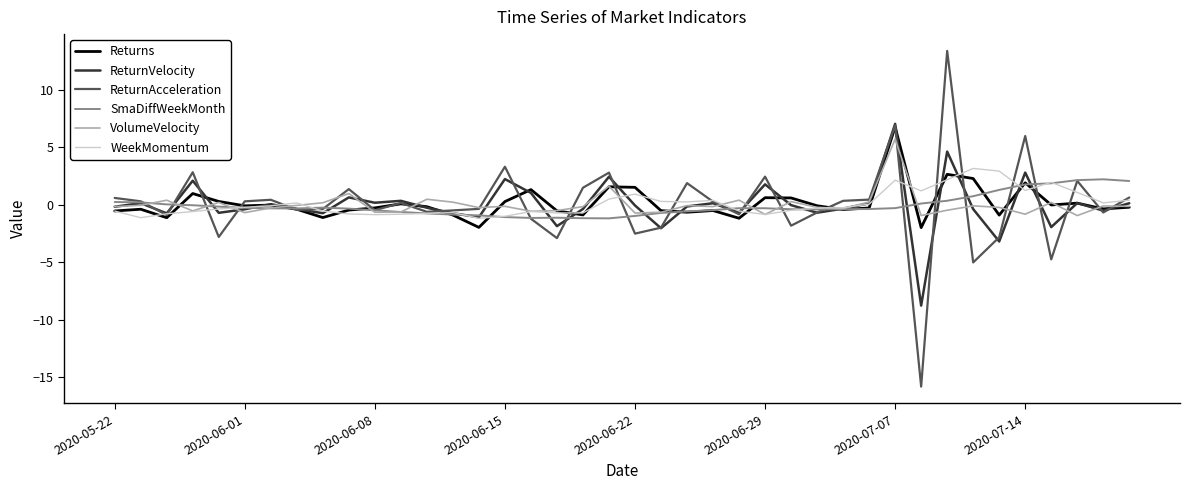

How many lines are shown in the chart?

6